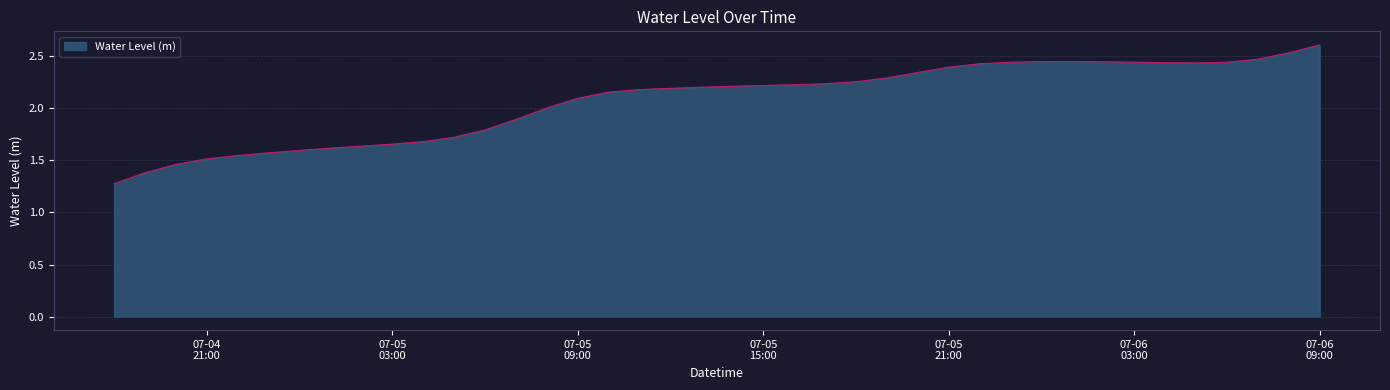

What is the difference between the maximum and minimum values?

1.3